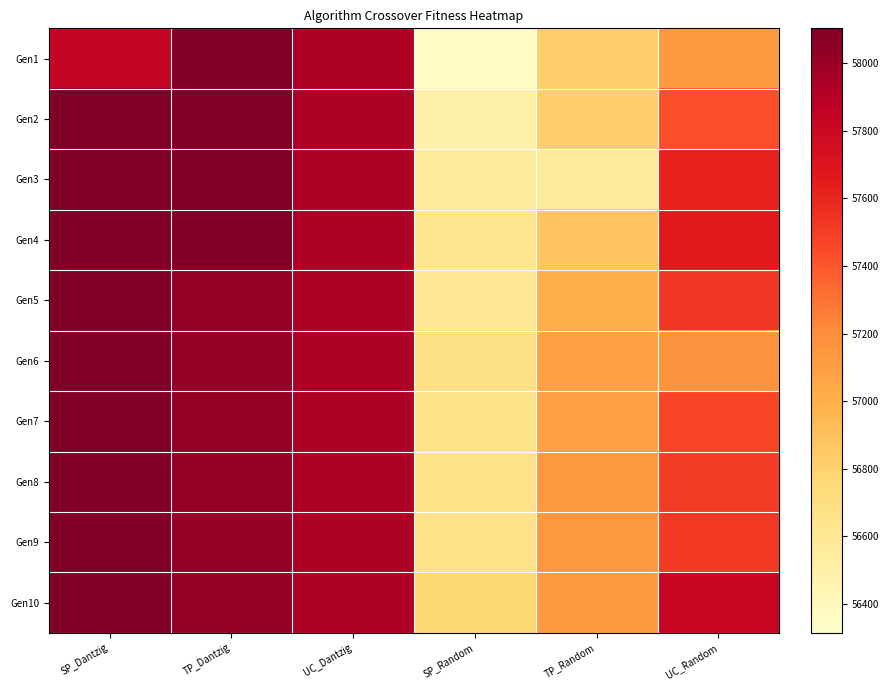

Which series changed the most between UC_Dantzig and UC_Random?

Gen1